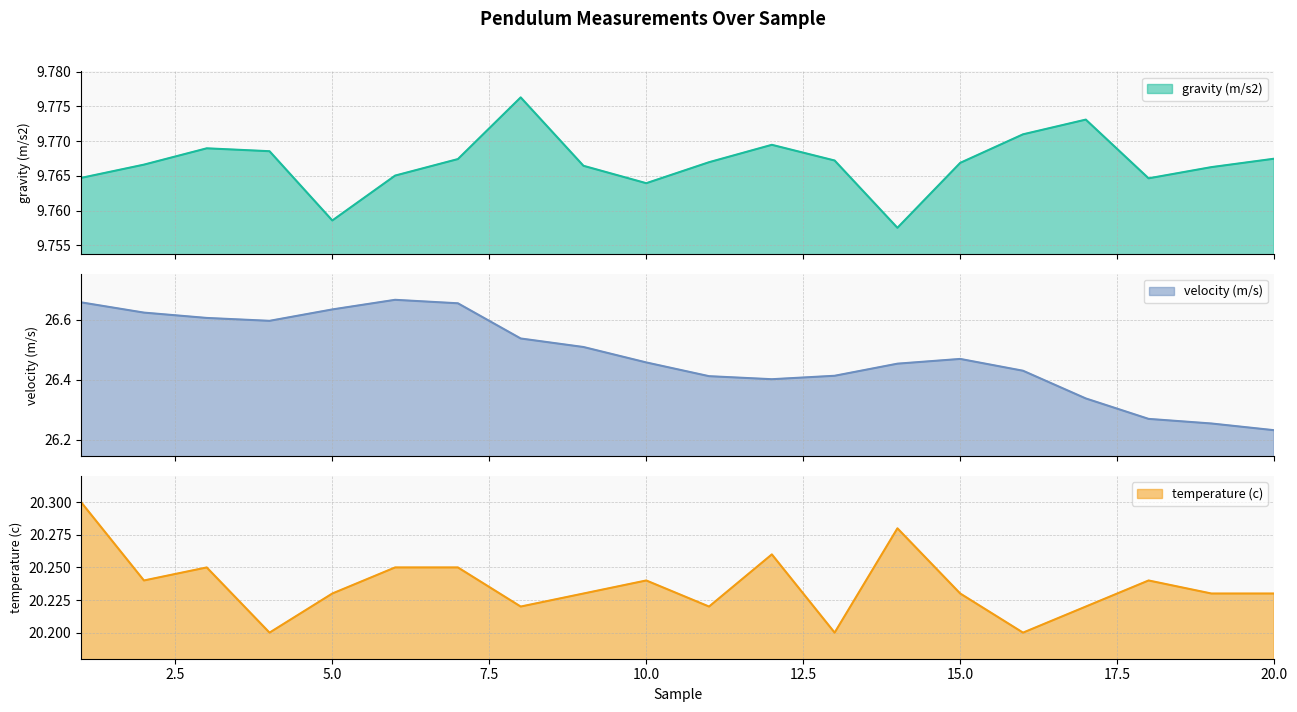

True or false: temperature (c) and gravity (m/s2) cross at least once.

False